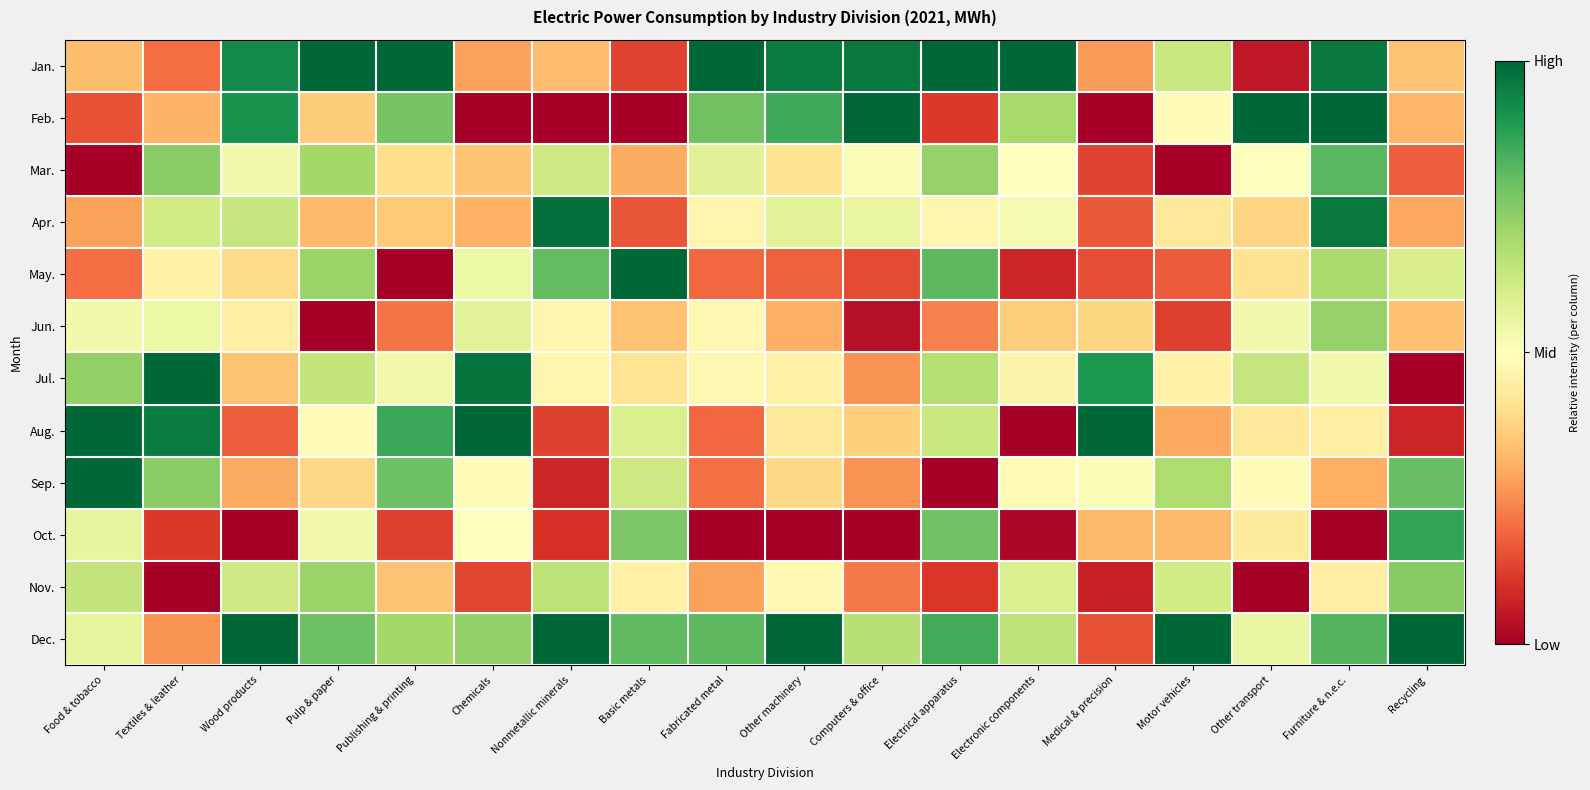

How many distinct data groups are displayed?

12